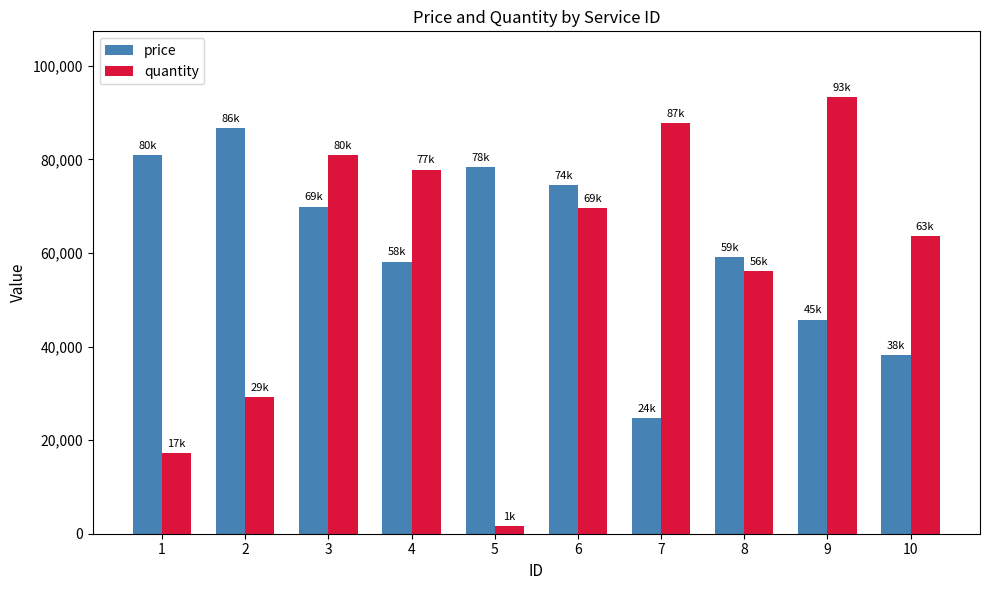

Which series has the largest total across all categories?

price